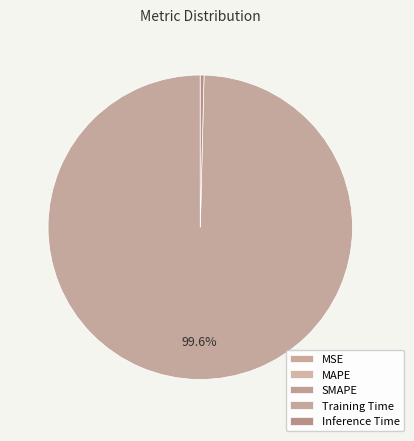

How much of the chart is everything except MAPE?

100.0%